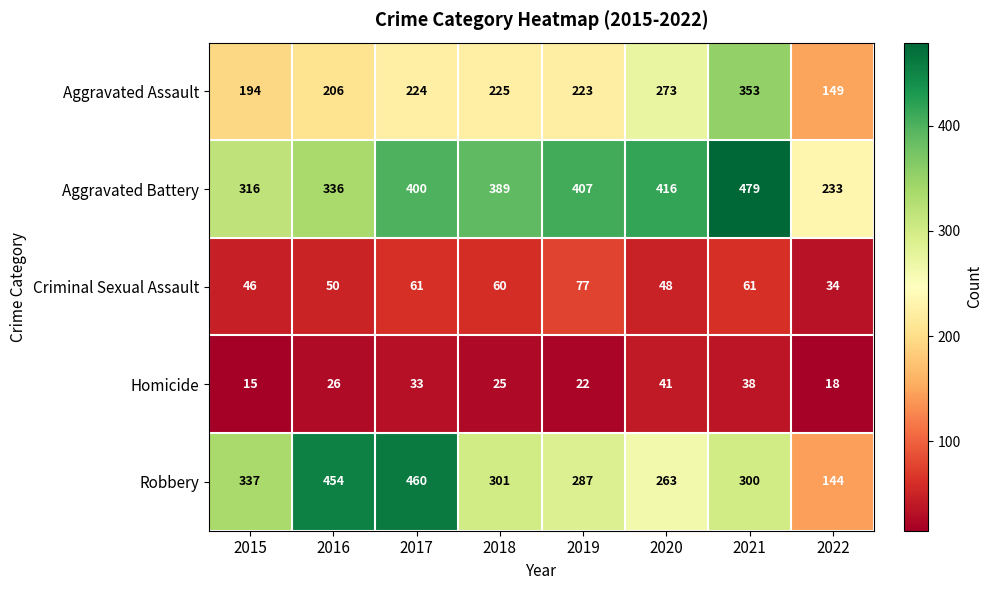

Count the number of data series in this chart.

5